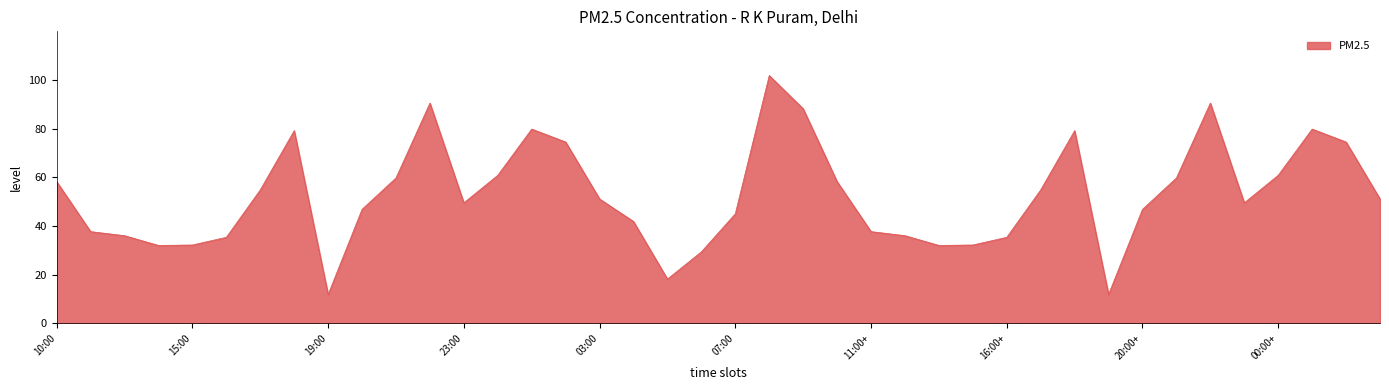

What is the difference between the maximum and minimum values?

90.0